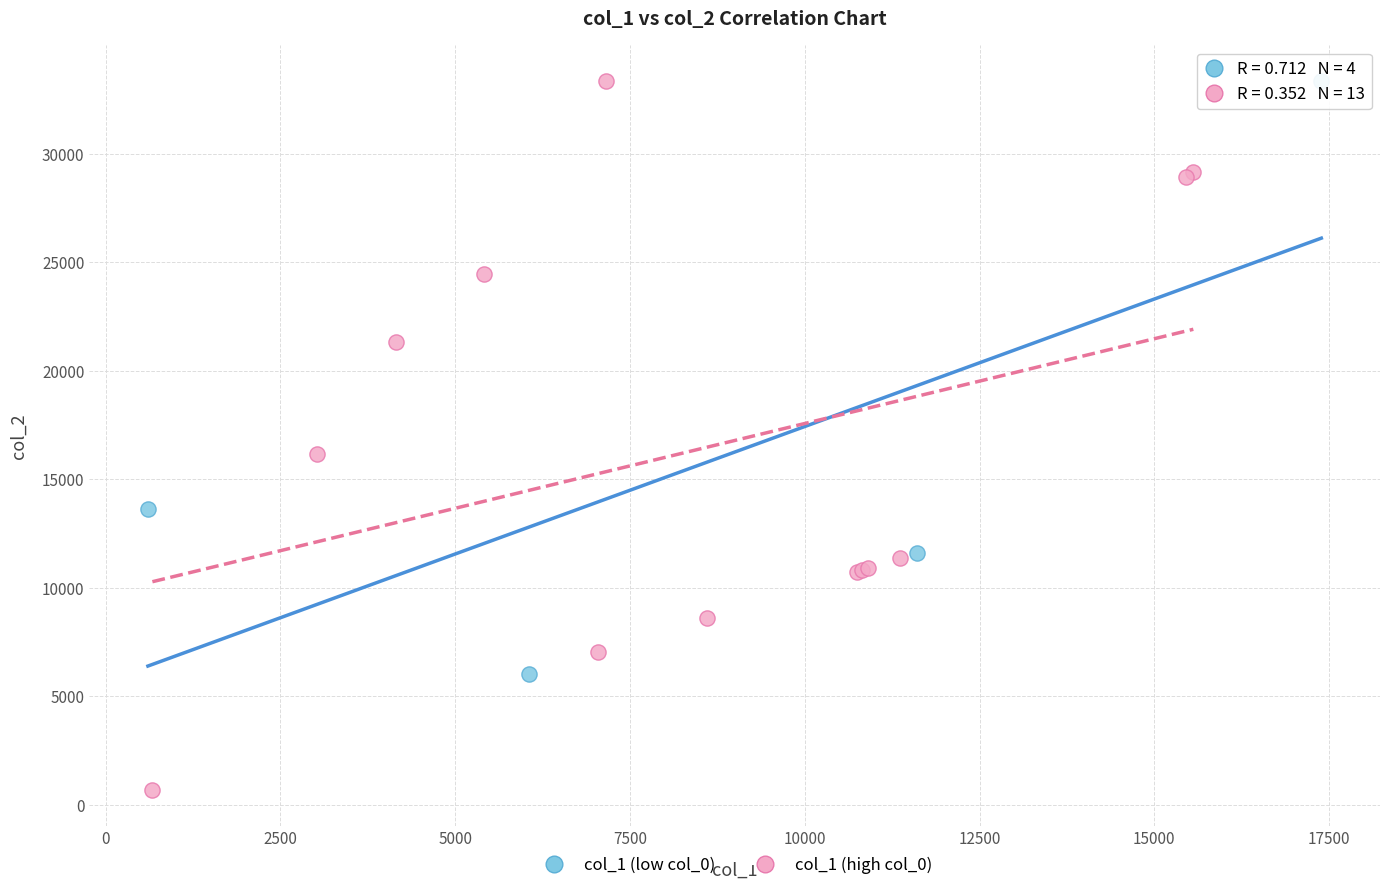

Which series reaches the minimum Y coordinate?

col_1 (high col_0)